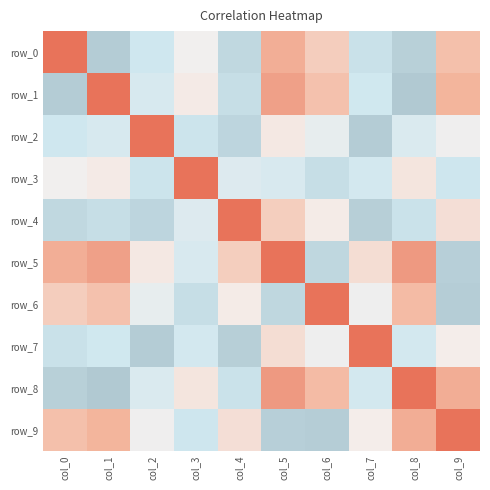

Is the value of row_0 at col_9 greater than the value of row_1 at col_0?

Yes